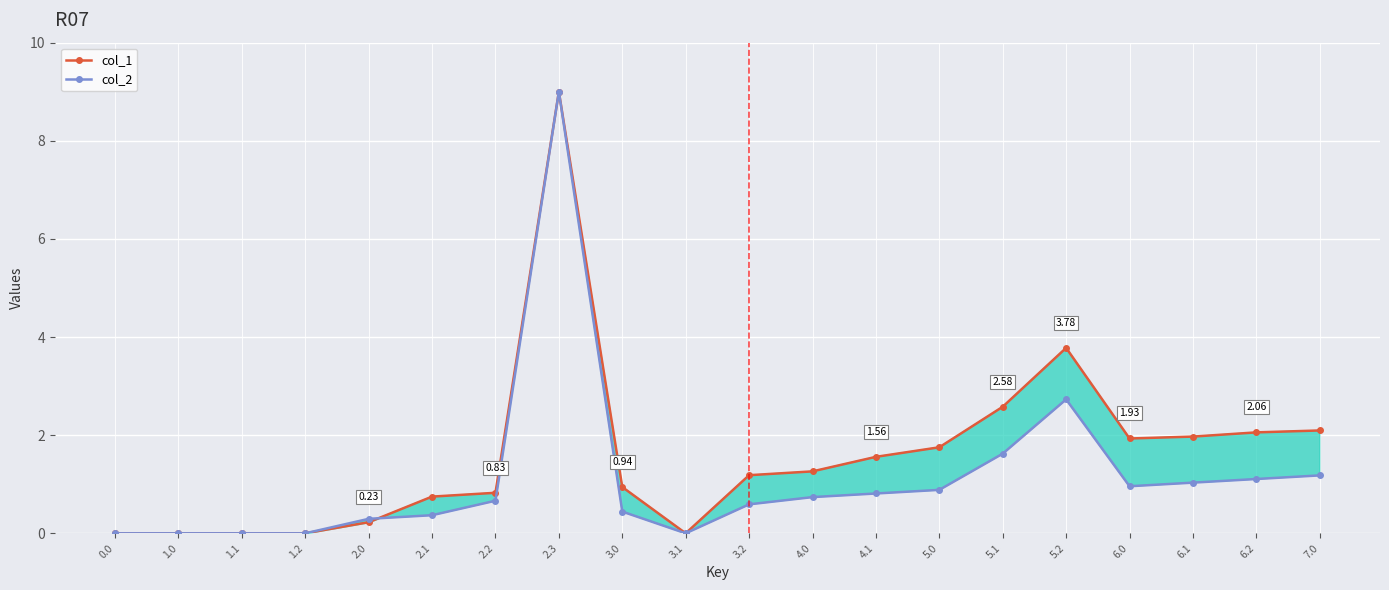

What is the difference between the maximum and minimum values in the col_1 series?

9.0